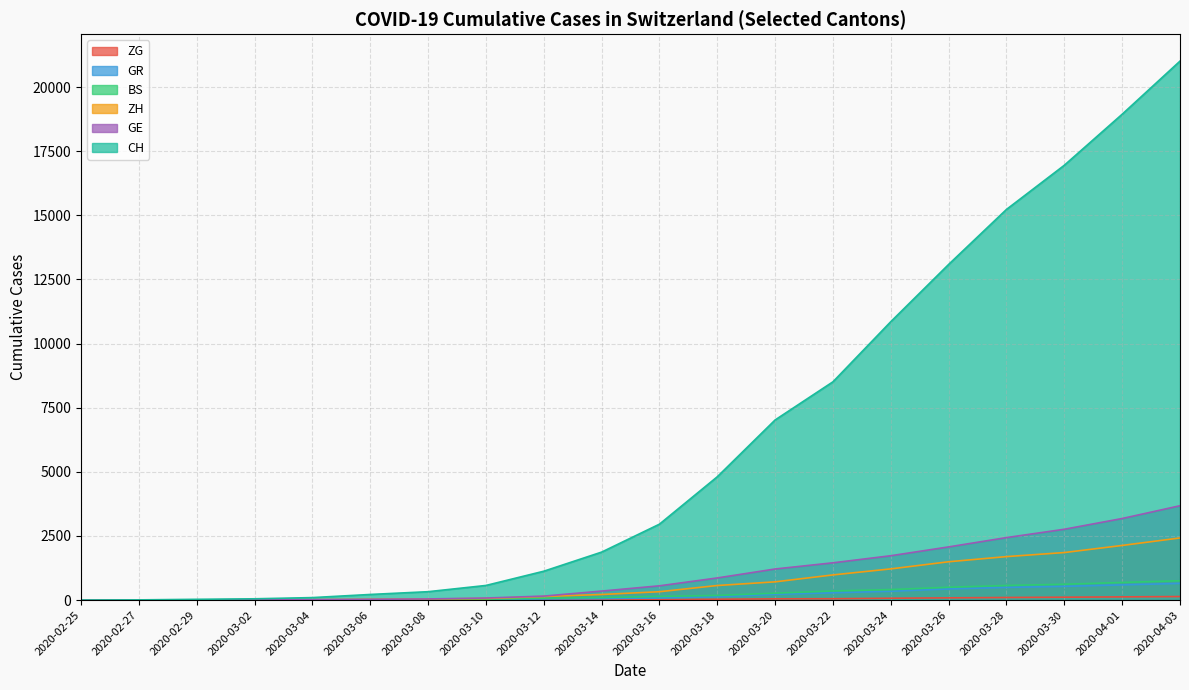

Which series has the largest total across all categories?

CH